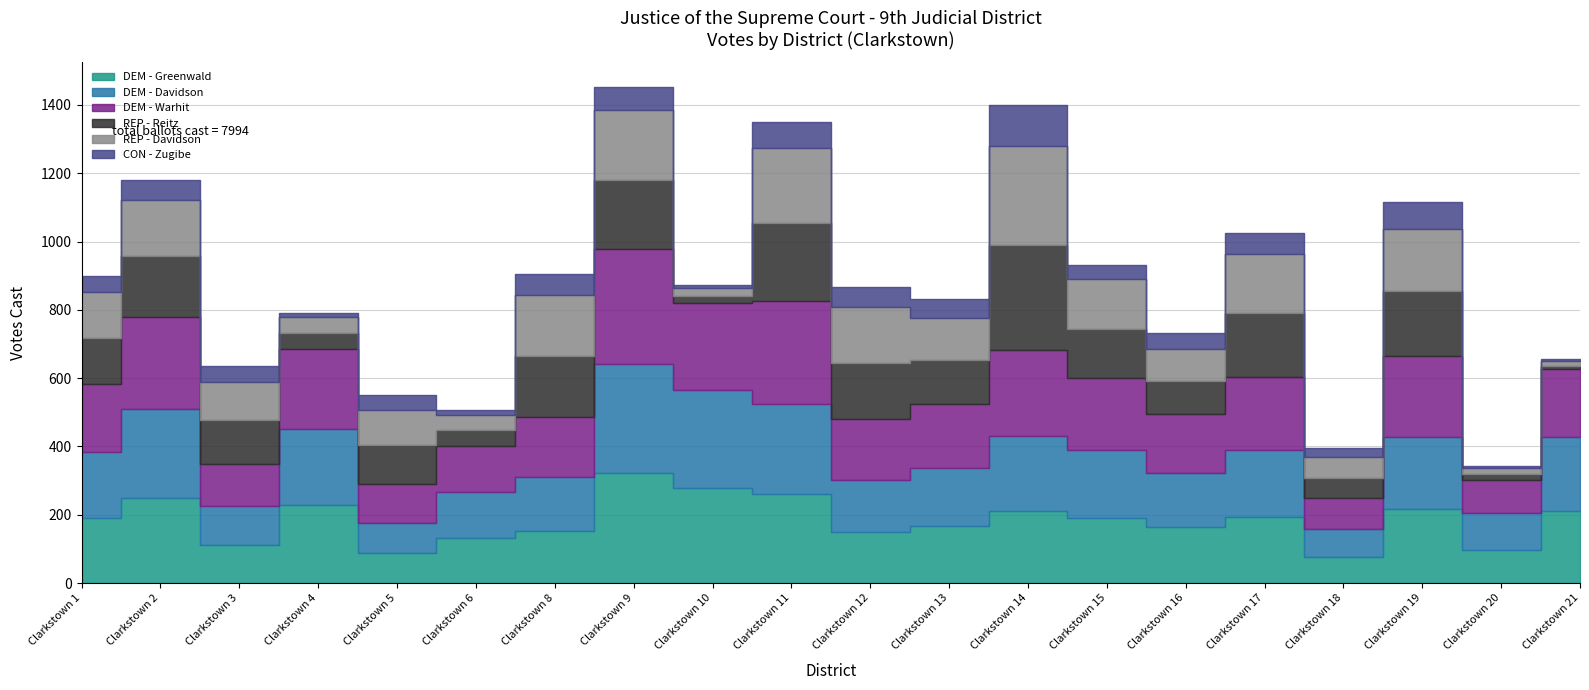

Between Clarkstown 15 and Clarkstown 21, which series saw the biggest shift?

REP - Reitz